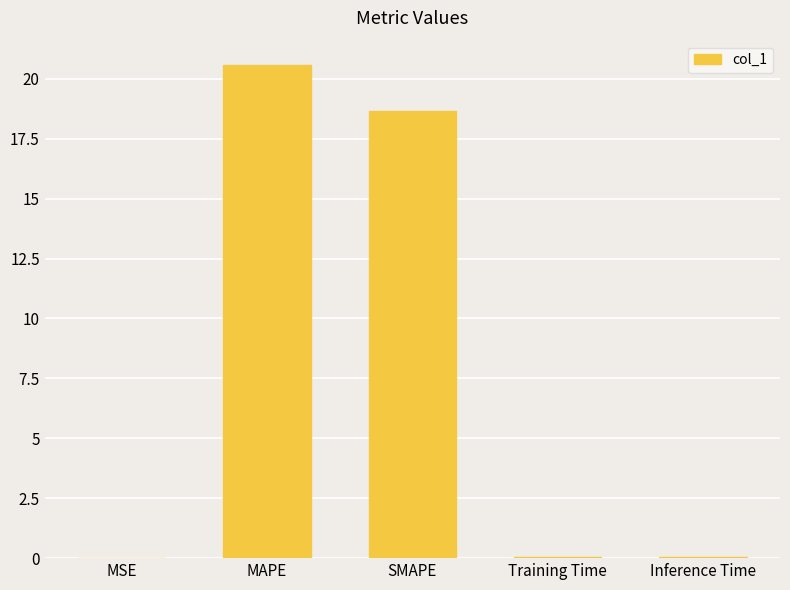

Does the chart contain stacked bars?

No